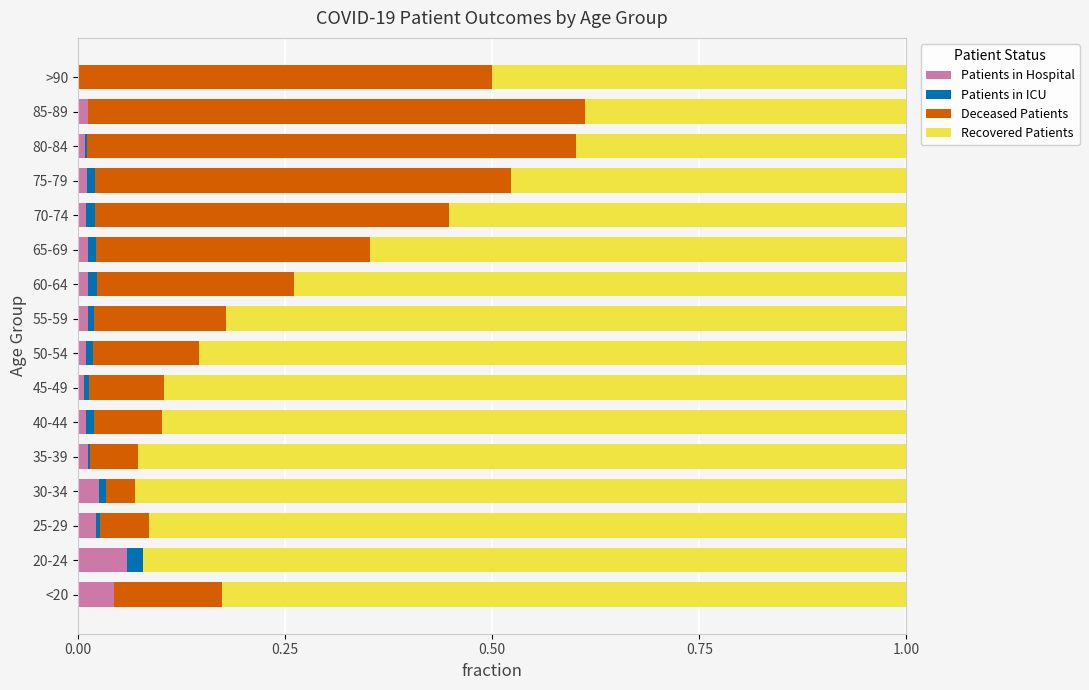

What is the sum of all Recovered Patients values?

11.7